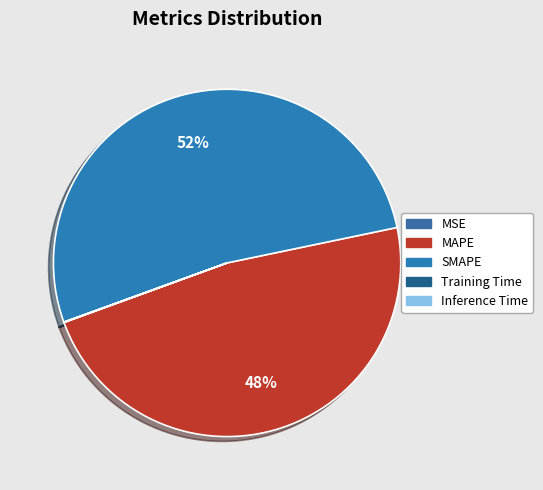

Does any single category account for the majority?

Yes